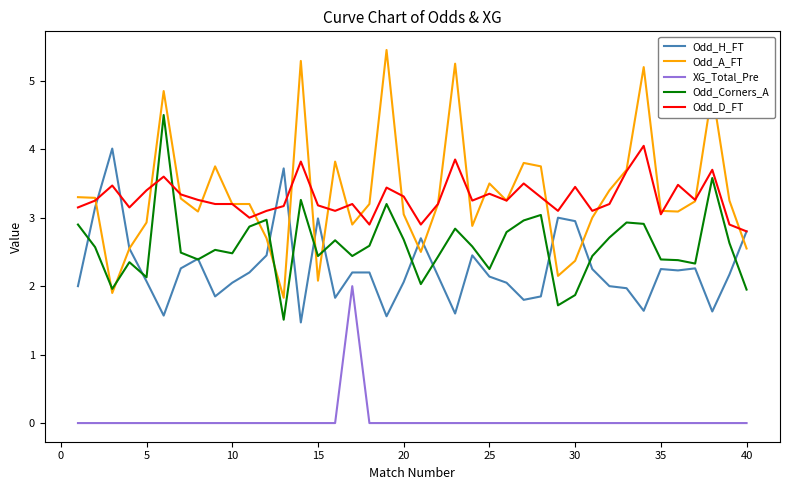

What is the highest value of the Odd_Corners_A series?

4.5